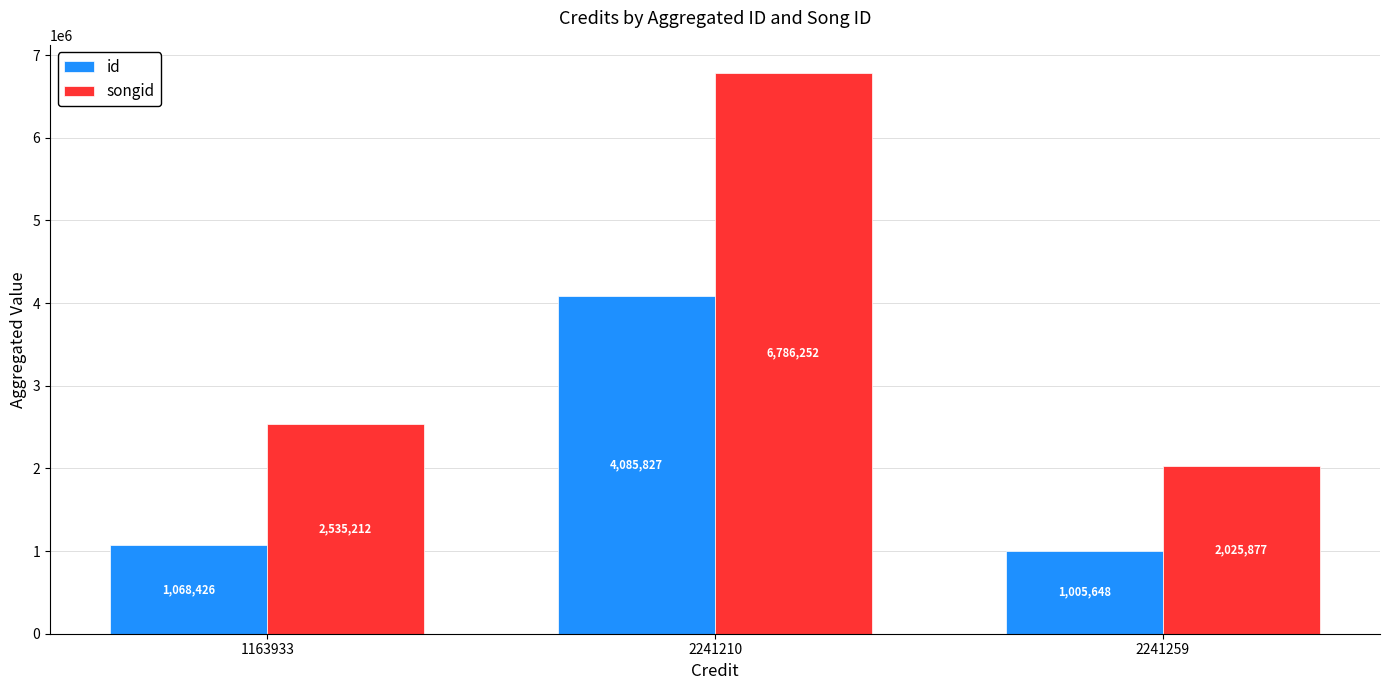

How many groups of bars are there?

3